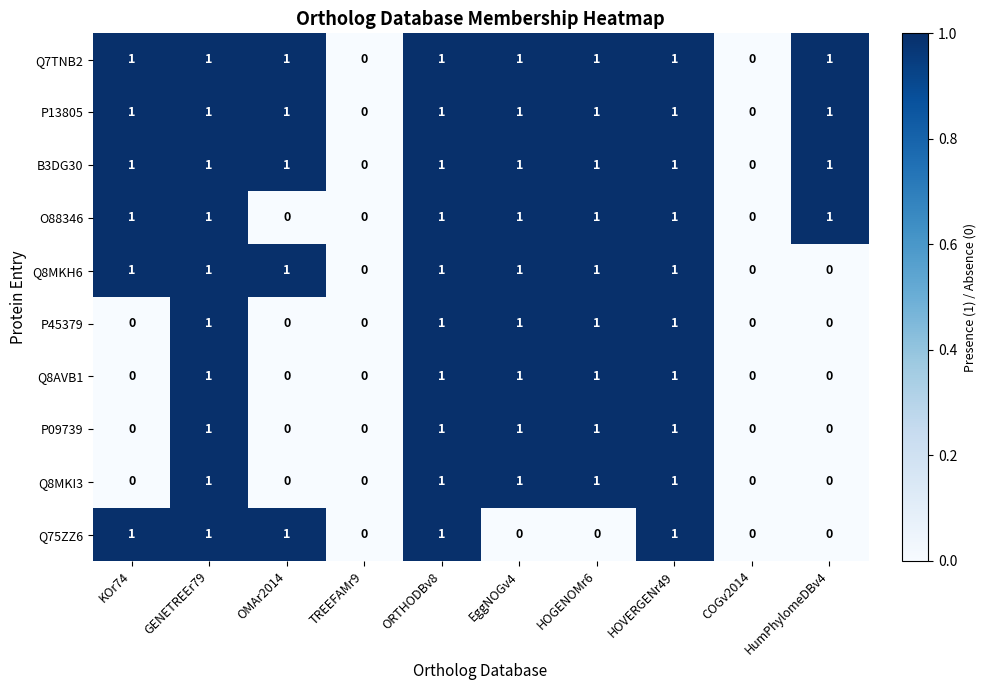

Count the Q75ZZ6 values in the range 0 to 1.

10